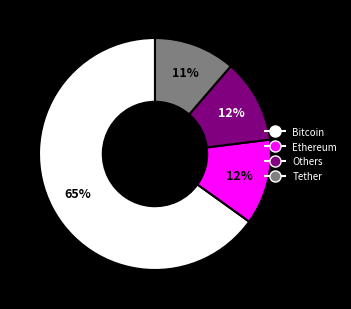

How many slices are in this pie chart?

4